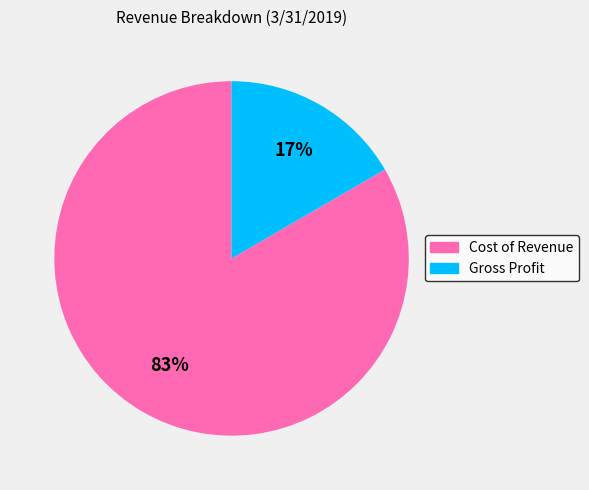

Which has a higher value, Gross Profit or Cost of Revenue?

Cost of Revenue